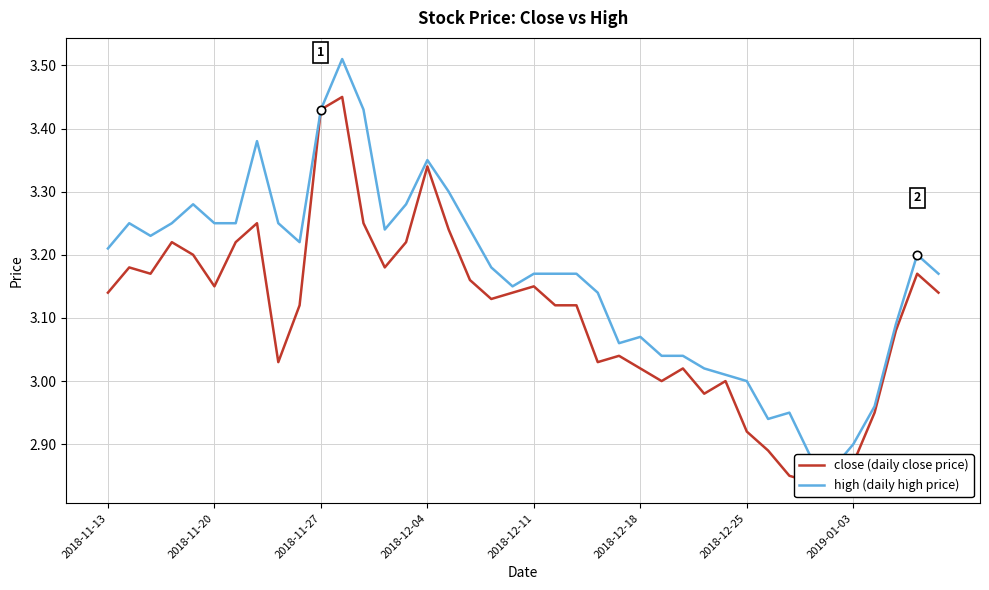

Reading left to right, what are all the values shown in this chart?

close (daily close price): 3.1	3.2	3.2	3.2	3.2	3.1	3.2	3.2	3.0	3.1	3.4	3.5	3.2	3.2	3.2	3.3	3.2	3.2	3.1	3.1	3.1	3.1	3.1	3.0	3.0	3.0	3.0	3.0	3.0	3.0	2.9	2.9	2.9	2.8	2.8	2.9	3.0	3.1	3.2	3.1
high (daily high price): 3.2	3.2	3.2	3.2	3.3	3.2	3.2	3.4	3.2	3.2	3.4	3.5	3.4	3.2	3.3	3.4	3.3	3.2	3.2	3.1	3.2	3.2	3.2	3.1	3.1	3.1	3.0	3.0	3.0	3.0	3.0	2.9	3.0	2.9	2.9	2.9	3.0	3.1	3.2	3.2